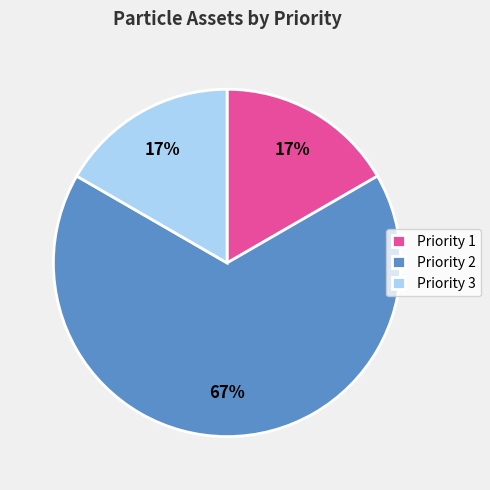

How many segments does this pie chart have?

3